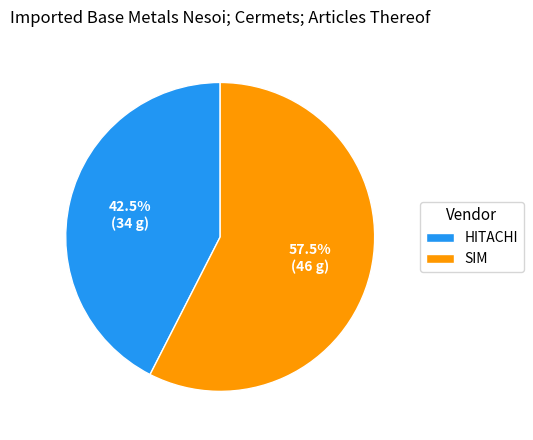

Which category accounts for the majority?

SIM